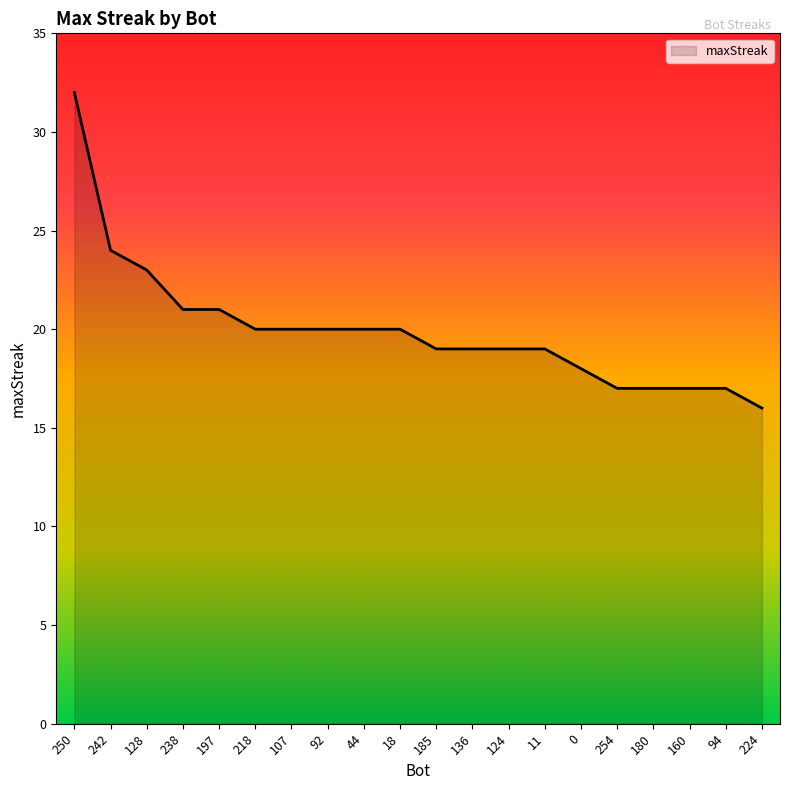

Read the value at 250.

32